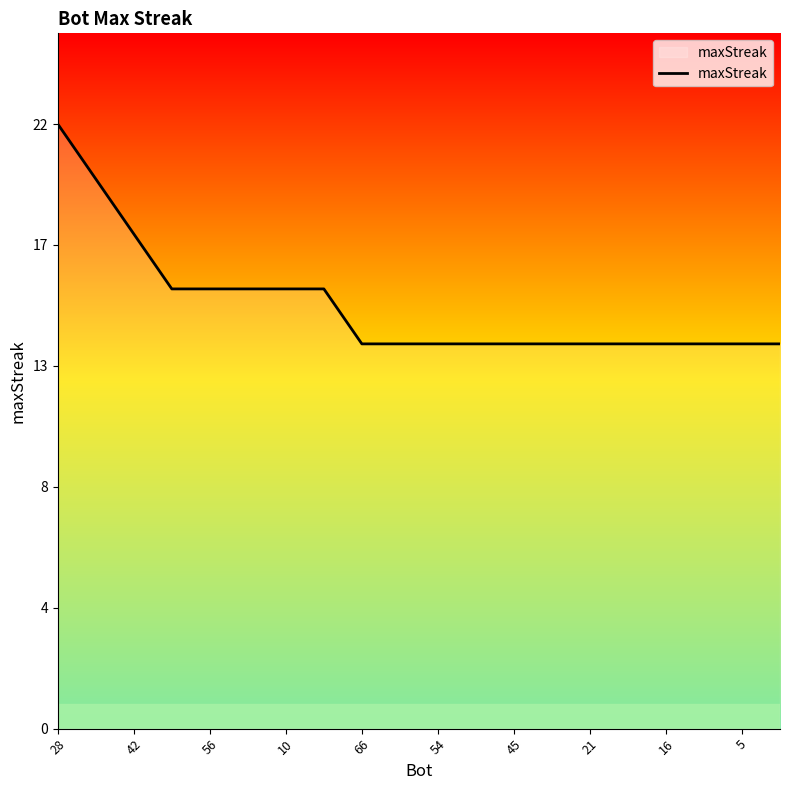

Reading left to right, what are all the values shown in this chart?

22	20	18	16	16	16	16	16	14	14	14	14	14	14	14	14	14	14	14	14